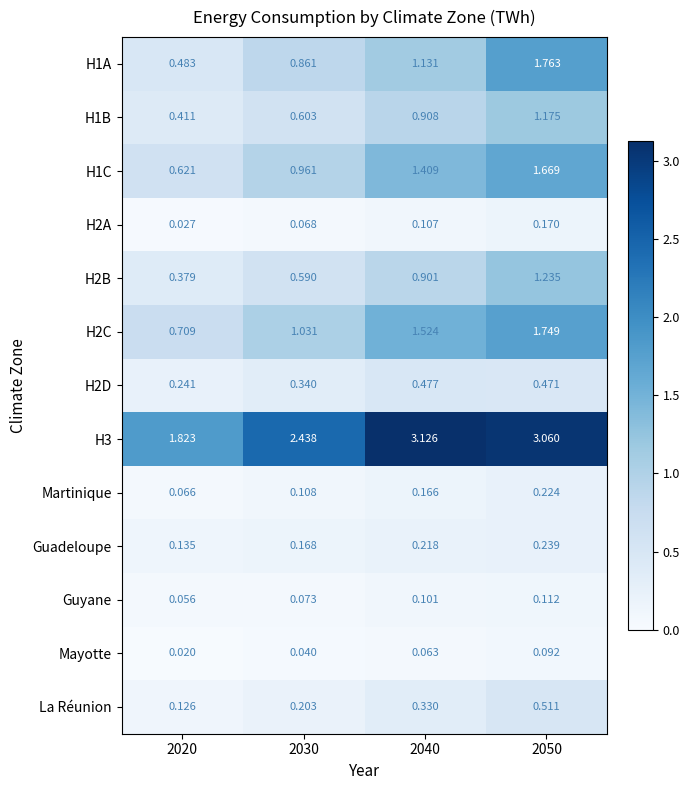

Is the value of La Réunion at 2050 greater than the value of Martinique at 2020?

Yes